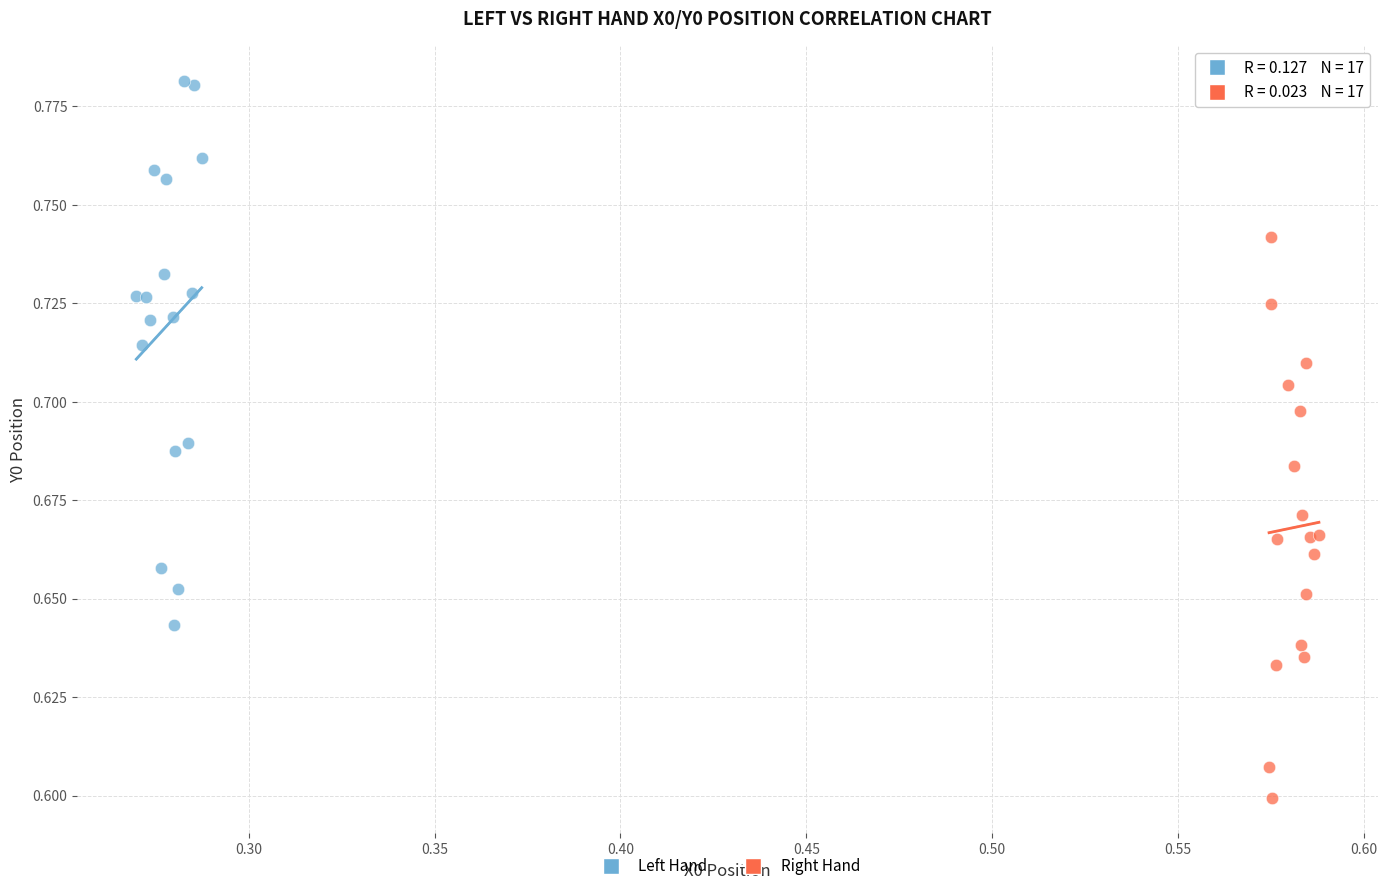

Which series reaches the maximum Y coordinate?

Left Hand